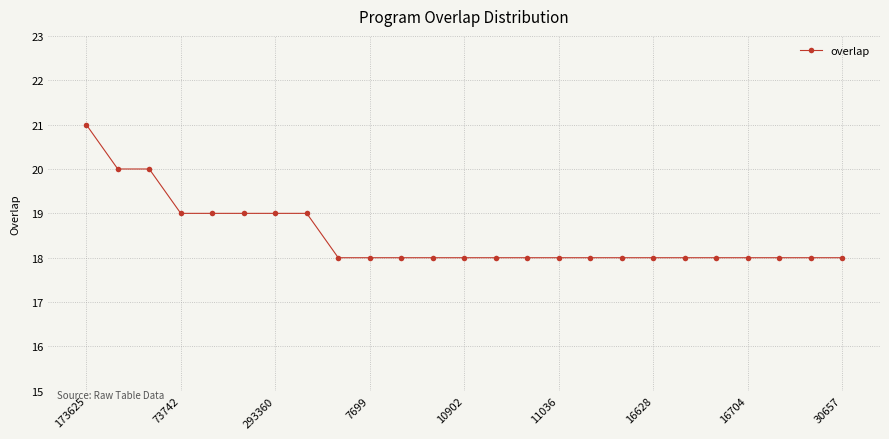

What is the average value?

18